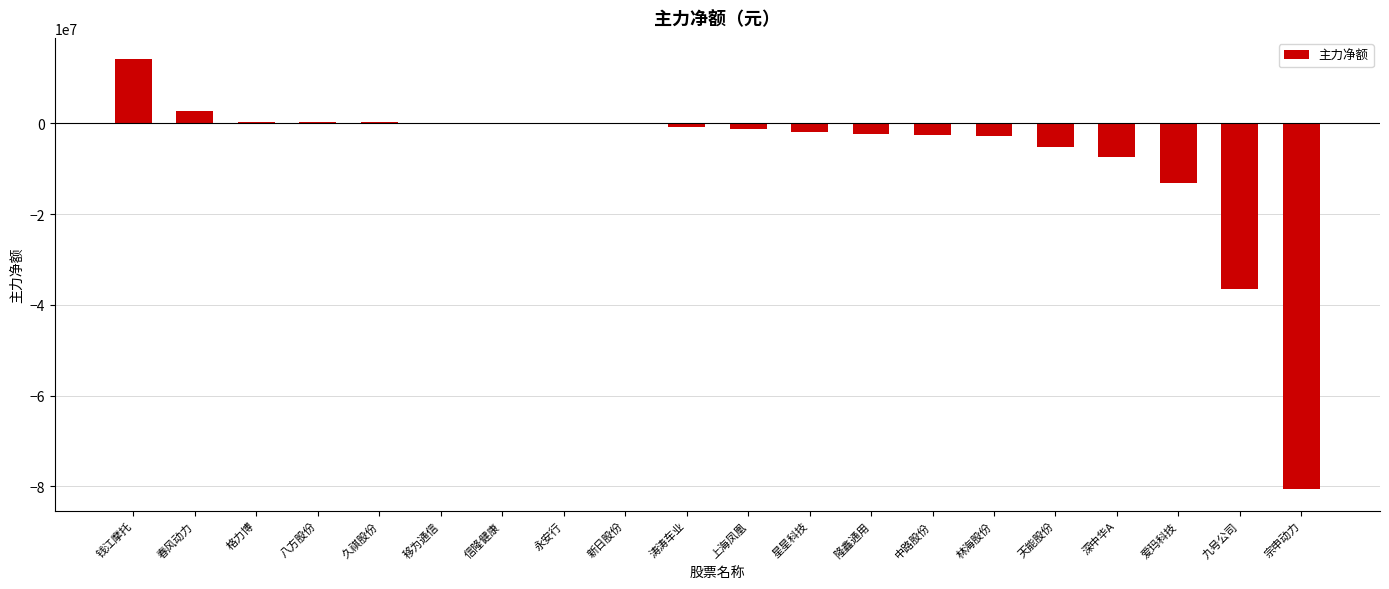

Count the number of data series in this chart.

1